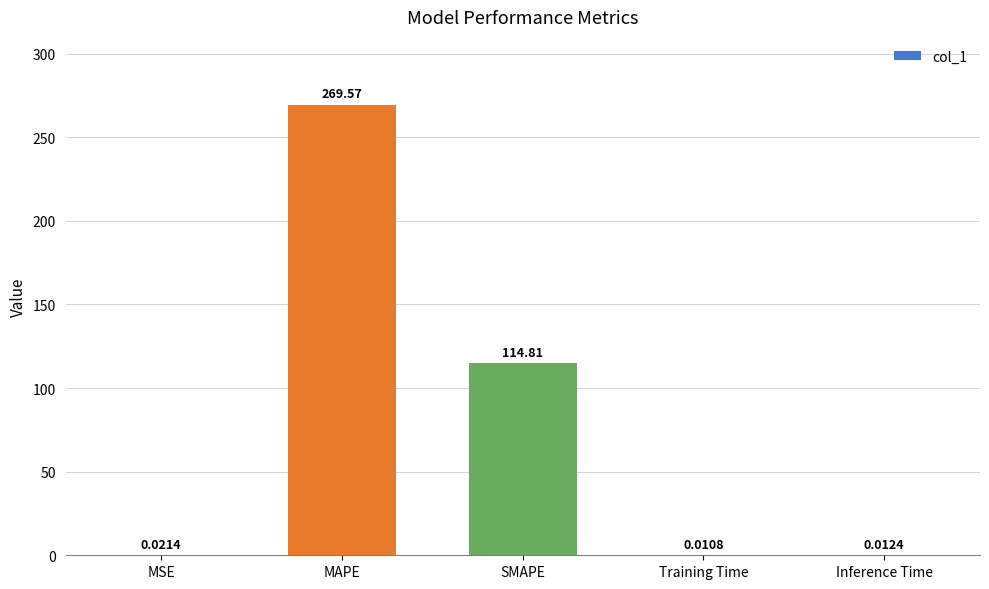

What is the sum of all values?

384.4